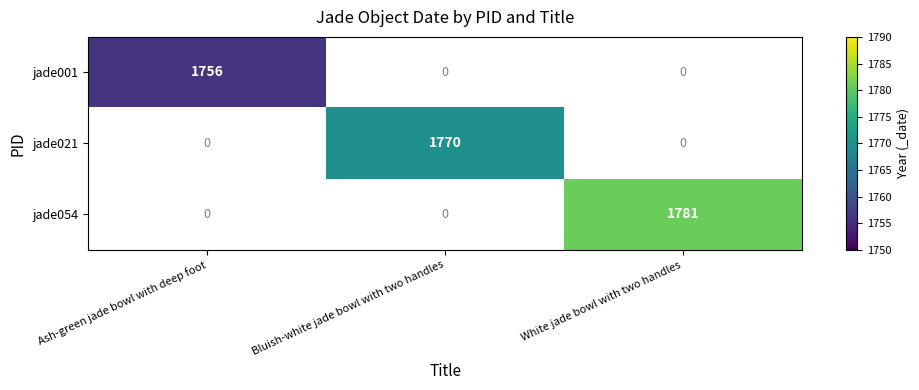

The value of jade054 at White jade bowl with two handles is 2503. True or false?

False